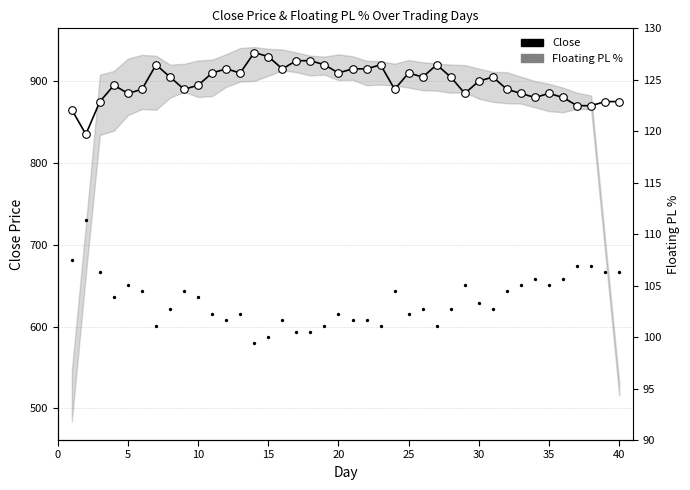

Is the value of Floating PL % at 16 greater than the value of Close at 14?

No